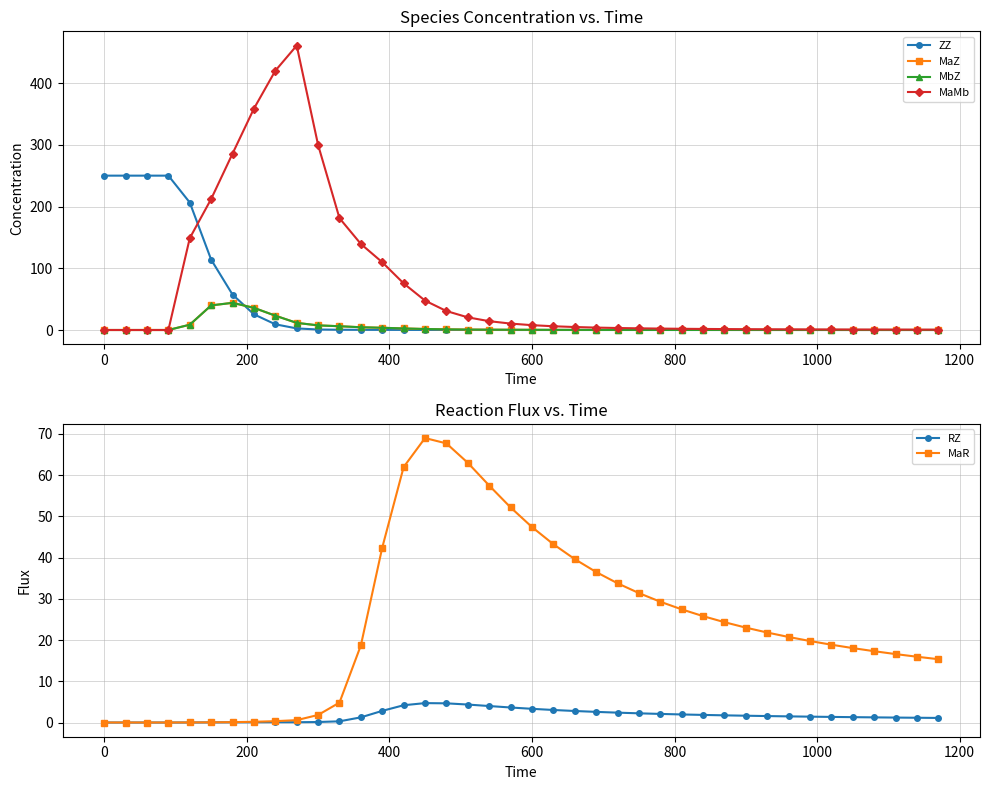

Does the chart display data point markers on the line(s)?

Yes